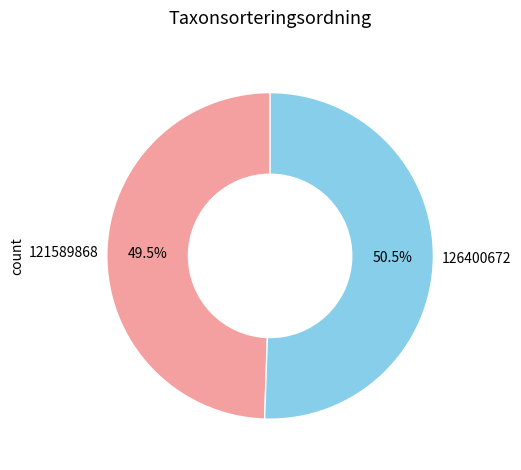

Approximately how many times larger is the value at 126400672 compared to 121589868?

1.0